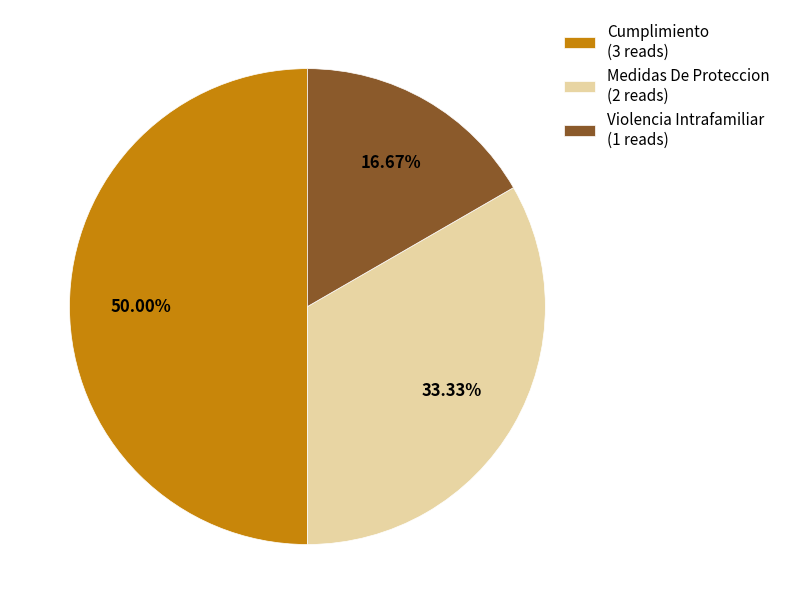

Which category has the biggest portion of the pie?

Cumplimiento